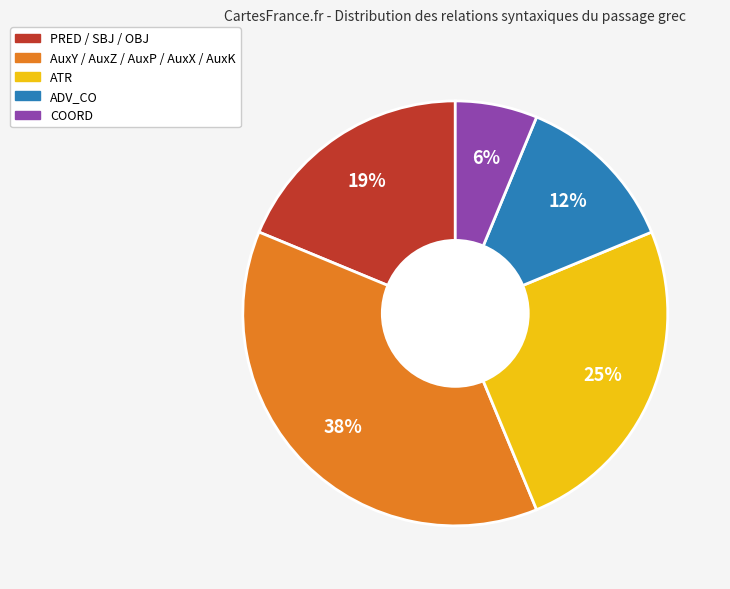

To the nearest percent, what is the average slice percentage?

20%